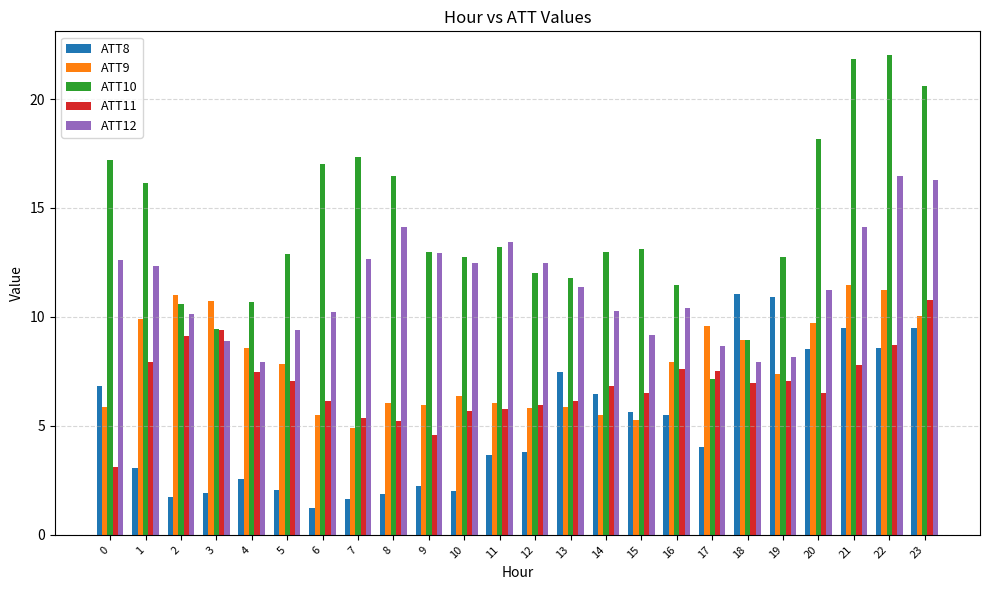

What is the smallest value displayed?

1.2